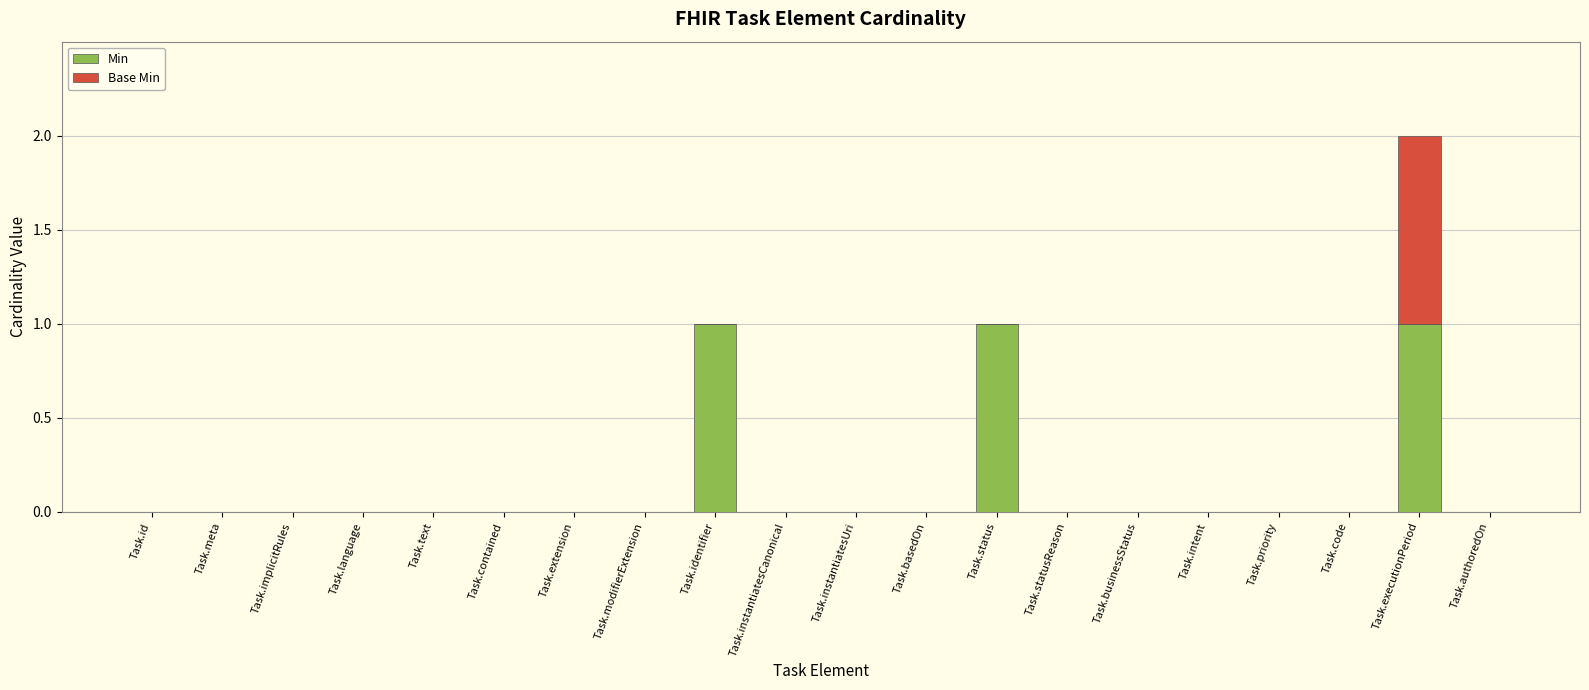

At which category is the sum across all series the highest?

Task.executionPeriod